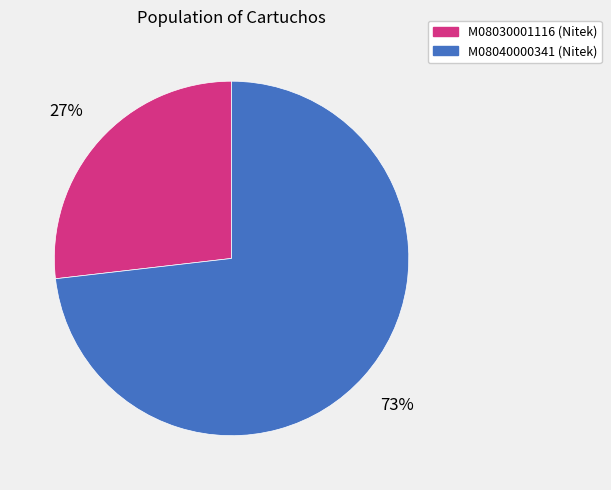

To the nearest percent, what percentage of the pie is M08030001116 (Nitek)?

27%